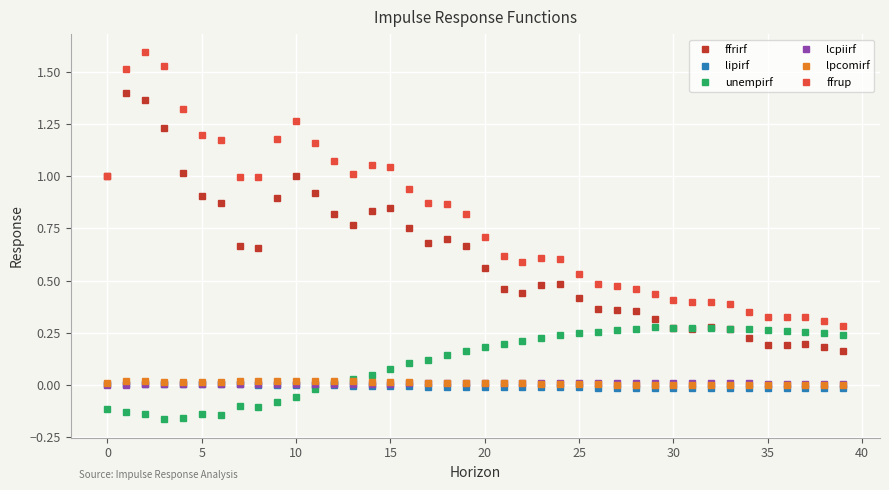

What is the maximum value shown in the chart?

1.6